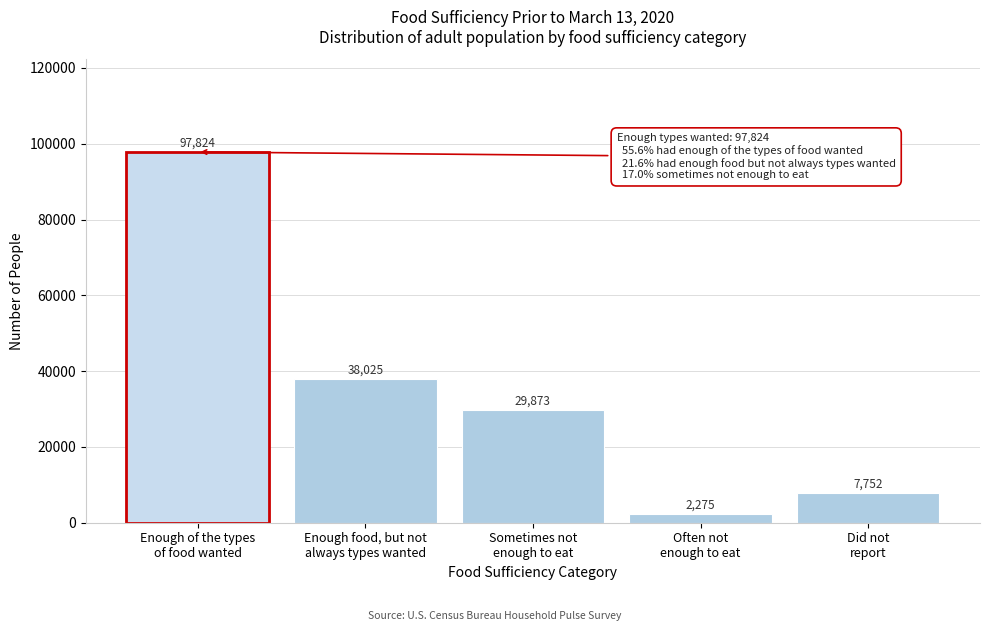

Reading right to left, transcribe all the data shown in this chart.

7752	2275	29873	38025	97824